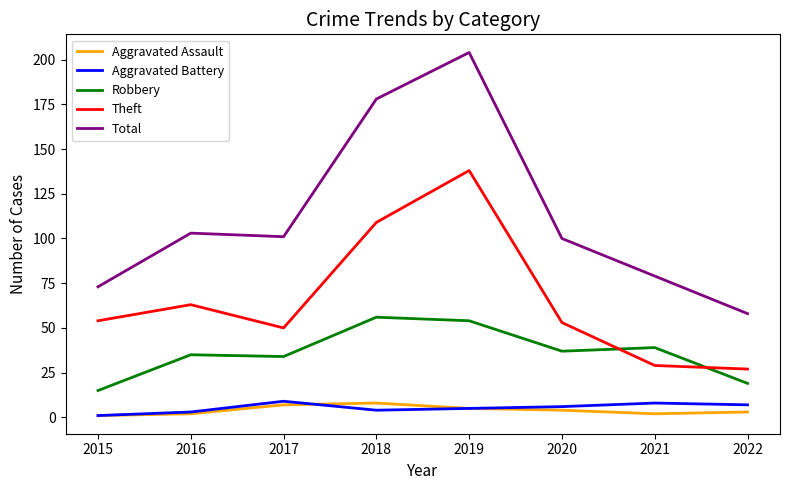

What is the difference between the second highest and second lowest values in the Total series?

105